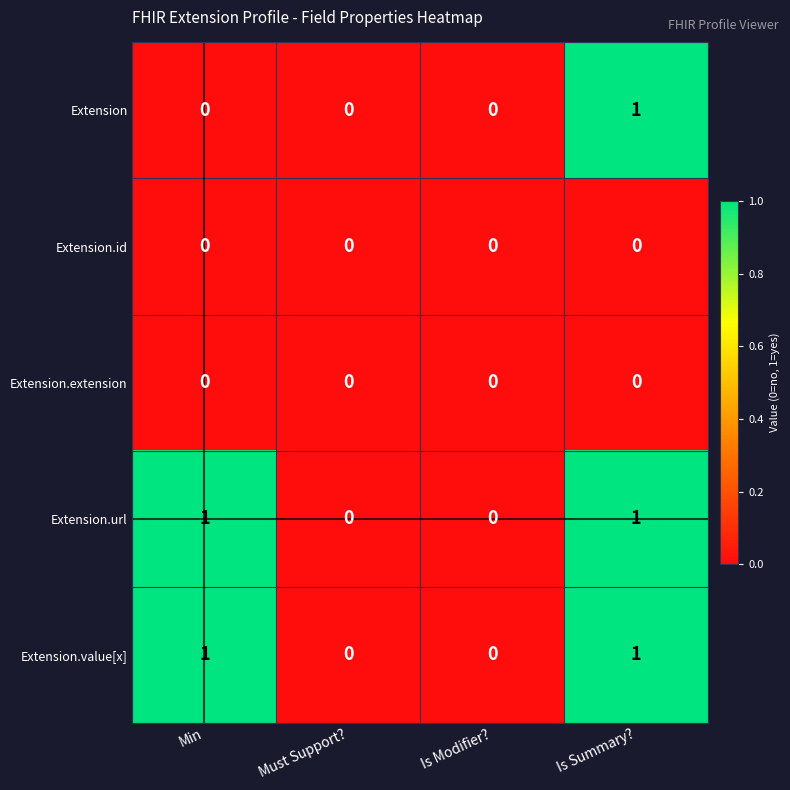

Which category has the highest value in the Extension series?

Is Summary?